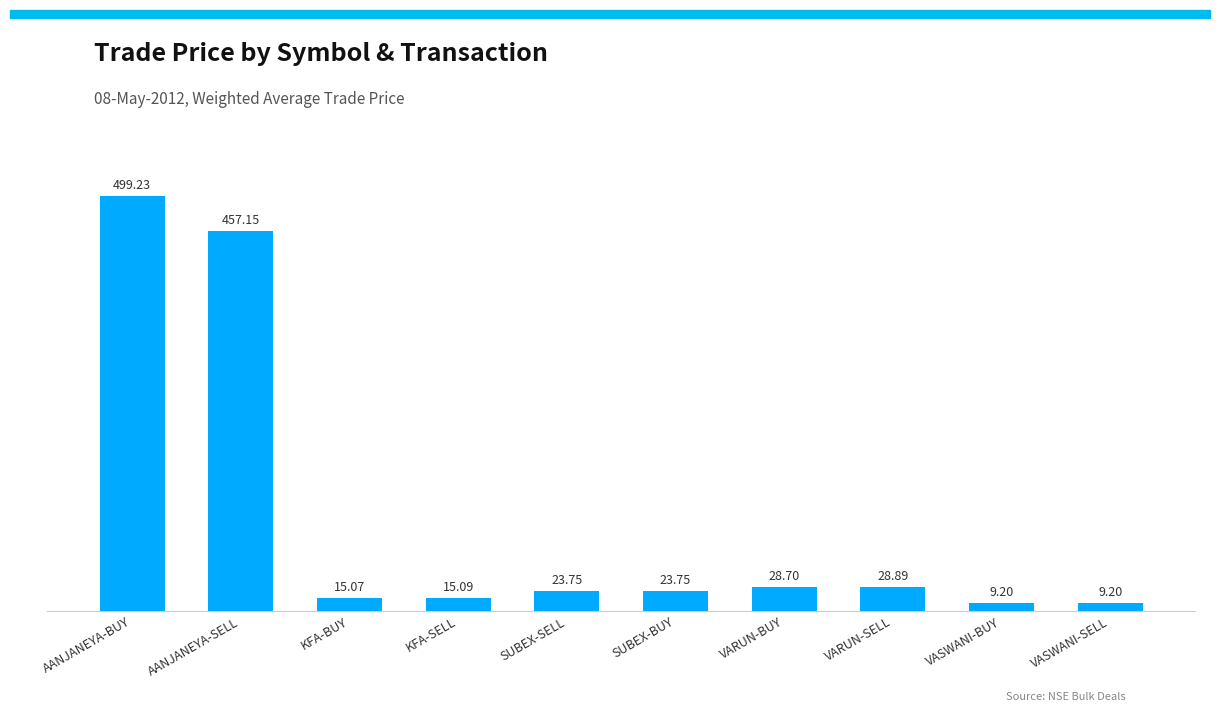

At which label is the value closest to 254?

AANJANEYA-SELL